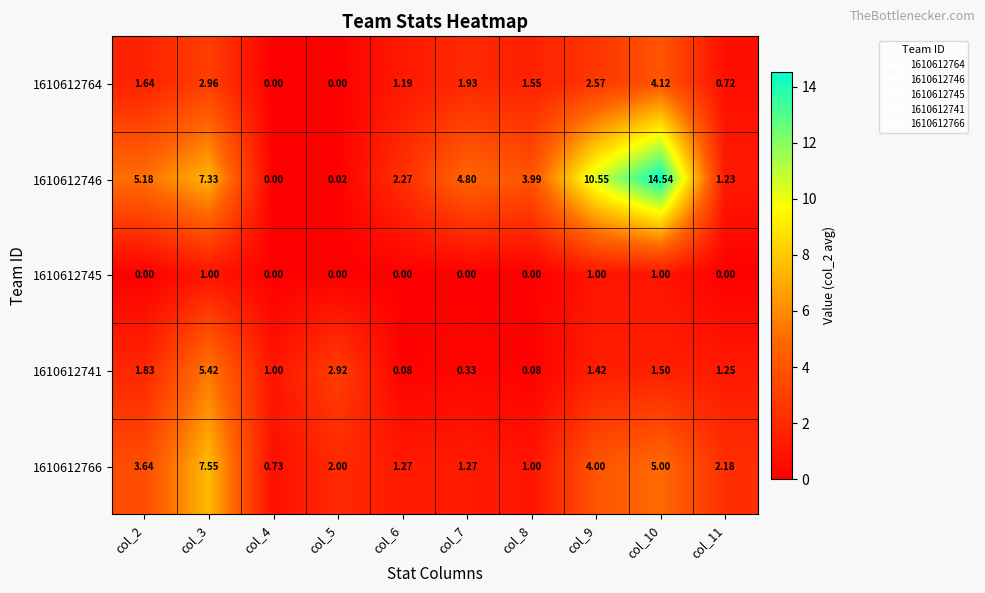

Is the value of 1610612746 at col_7 greater than the value of 1610612766 at col_3?

No